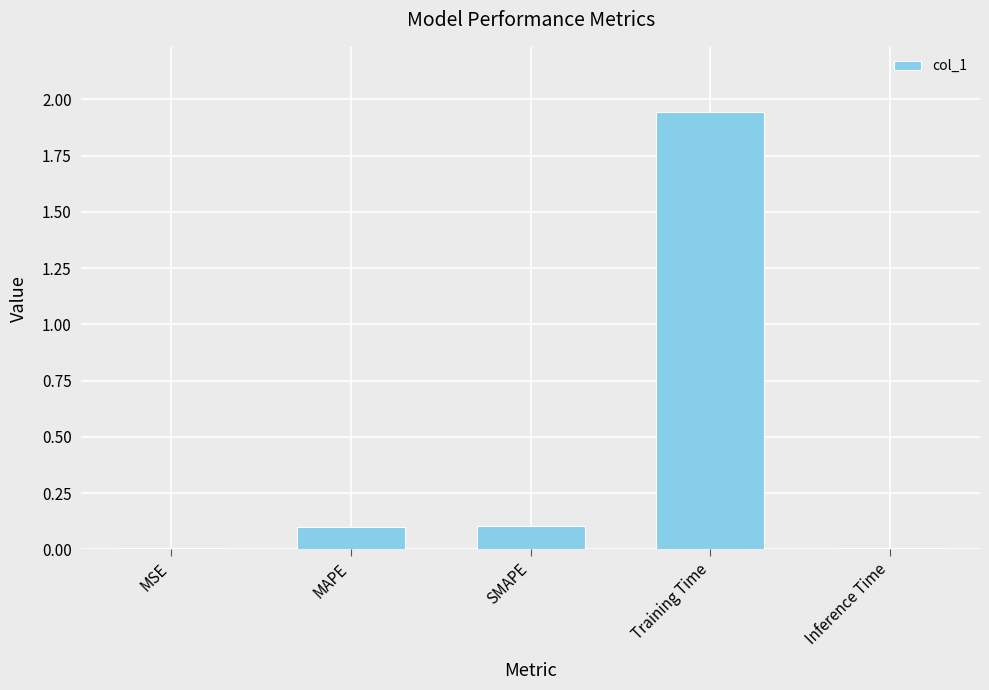

Between Training Time and SMAPE, which is larger?

Training Time